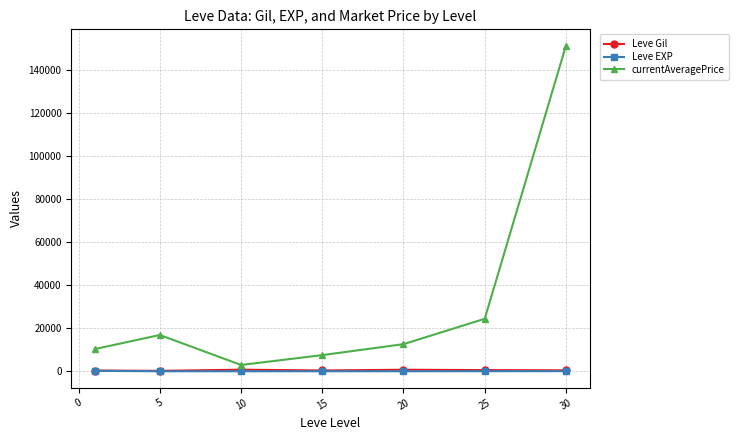

Which series has the largest total across all categories?

currentAveragePrice